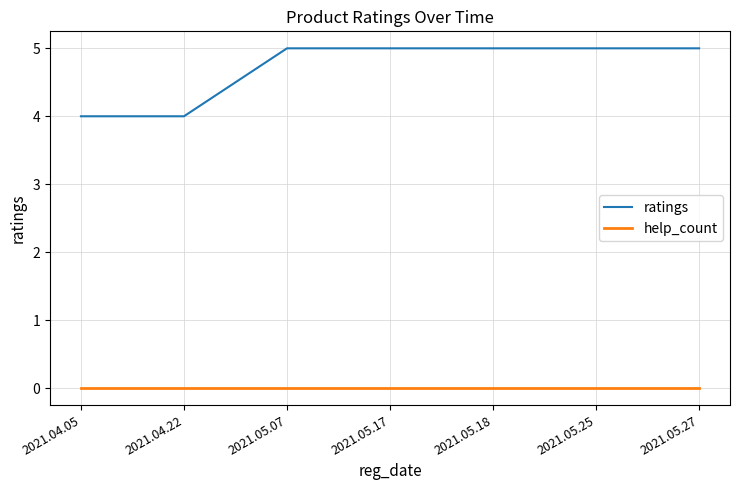

What is the sum of the ratings values at 2021.05.07 and 2021.05.18?

10